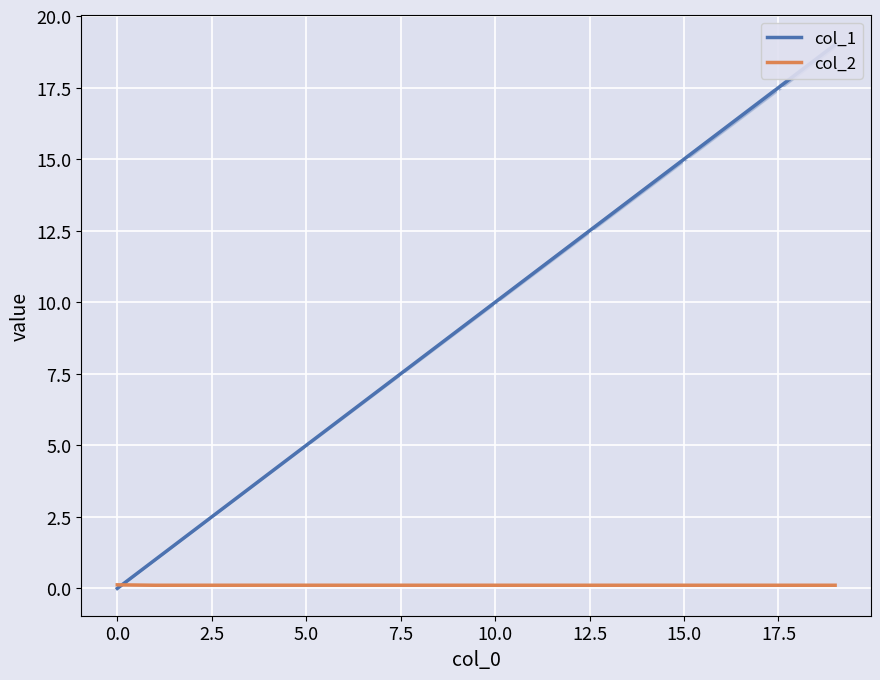

What is the average value of the col_2 series?

0.1